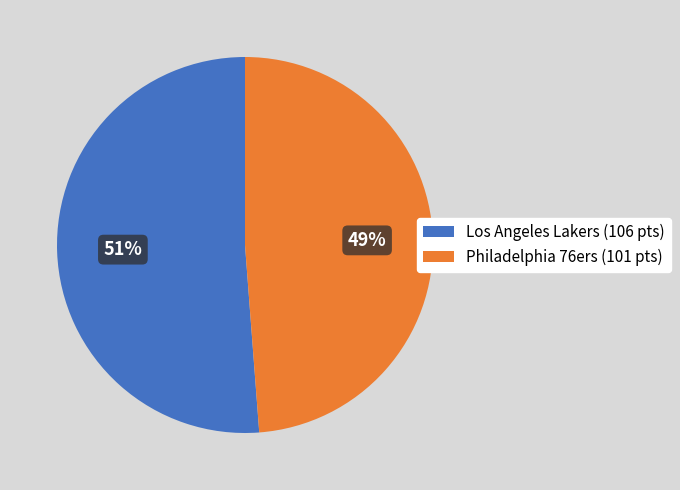

Rank the categories by value from highest to lowest.

Los Angeles Lakers (106 pts), Philadelphia 76ers (101 pts)